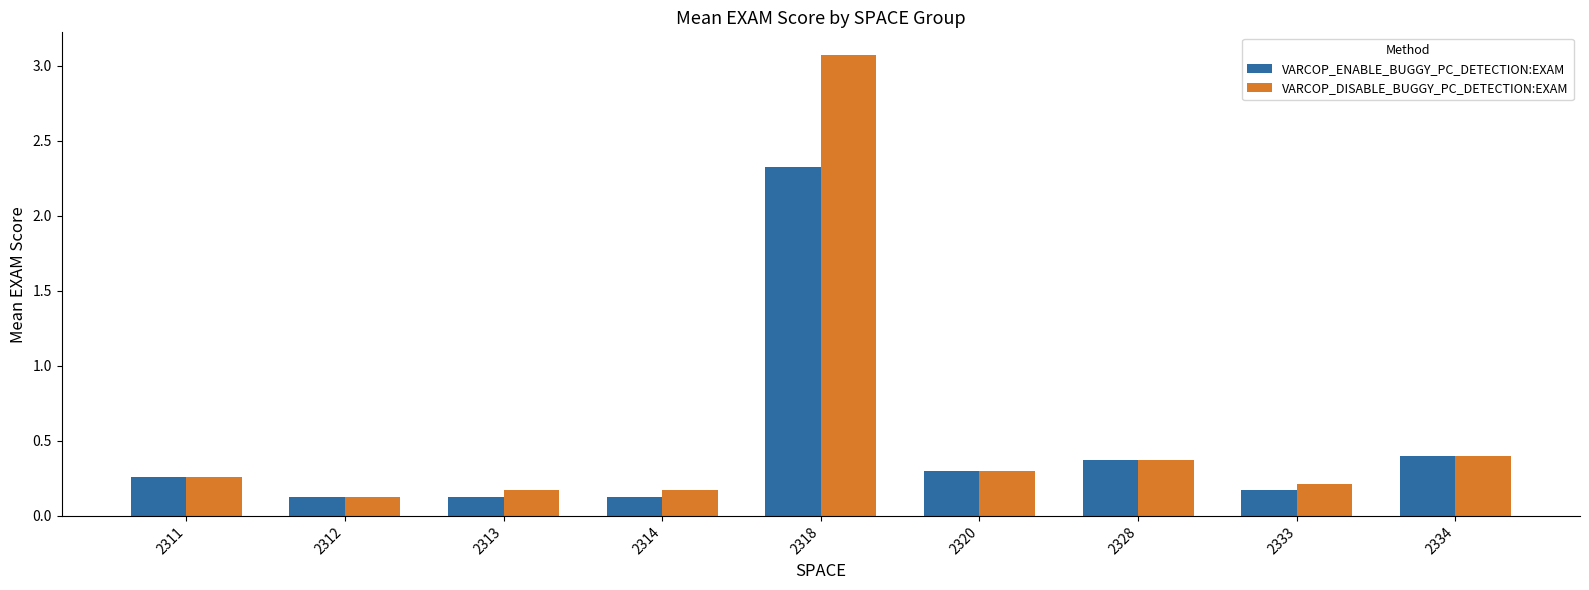

Is it true that VARCOP_DISABLE_BUGGY_PC_DETECTION:EXAM equals 0.1 at 2312?

True